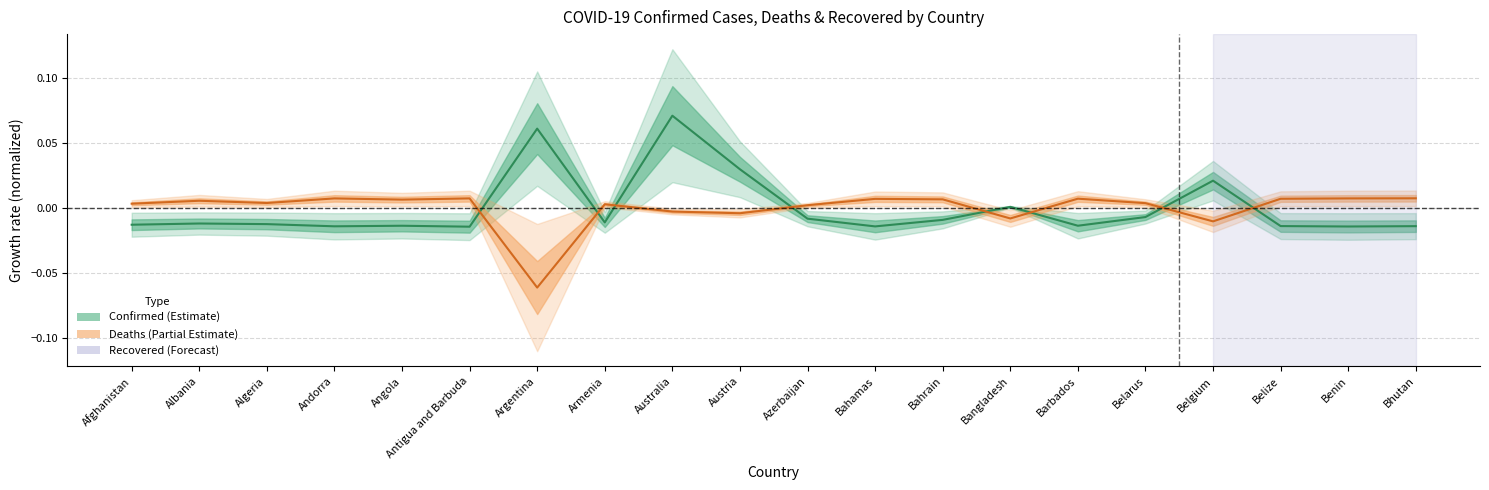

How many values in Deaths (center) are above zero?

15